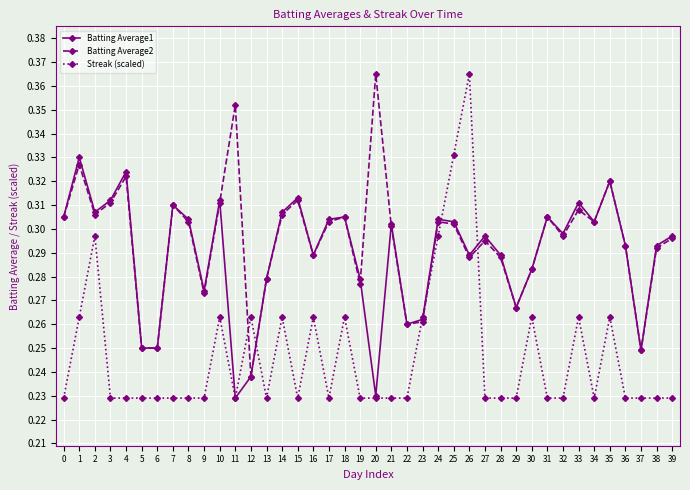

What is the difference between the maximum and minimum values in the Batting Average2 series?

0.1